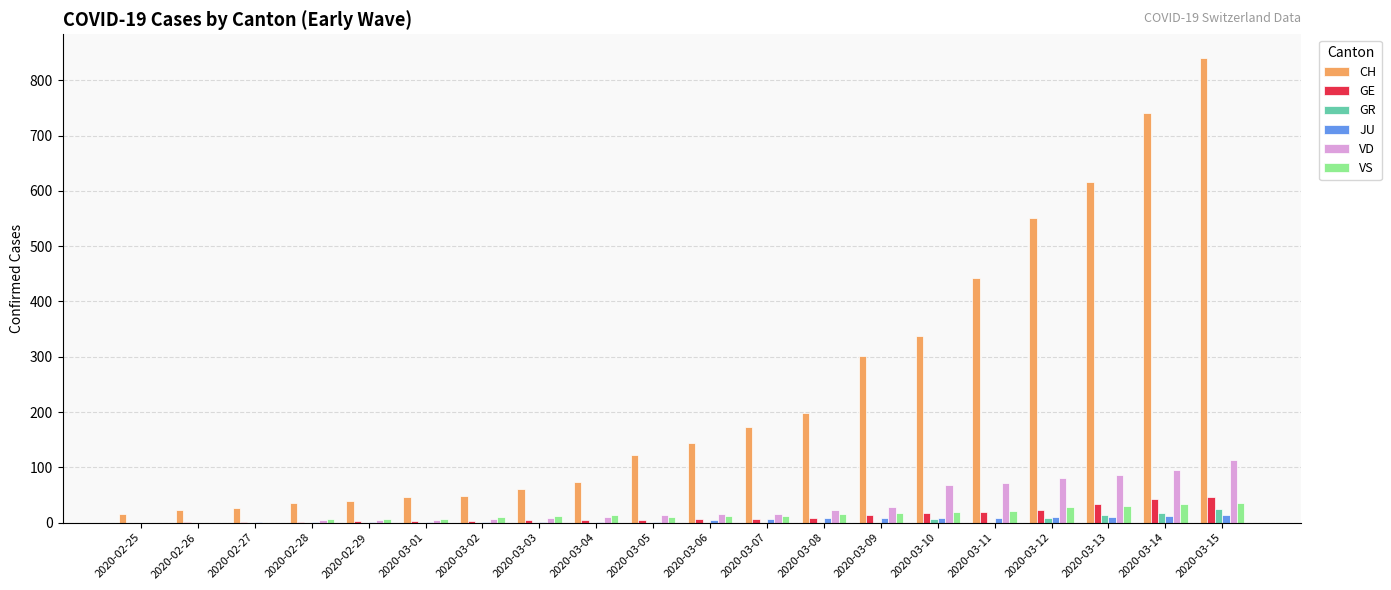

At which category is the sum across all series the highest?

2020-03-15